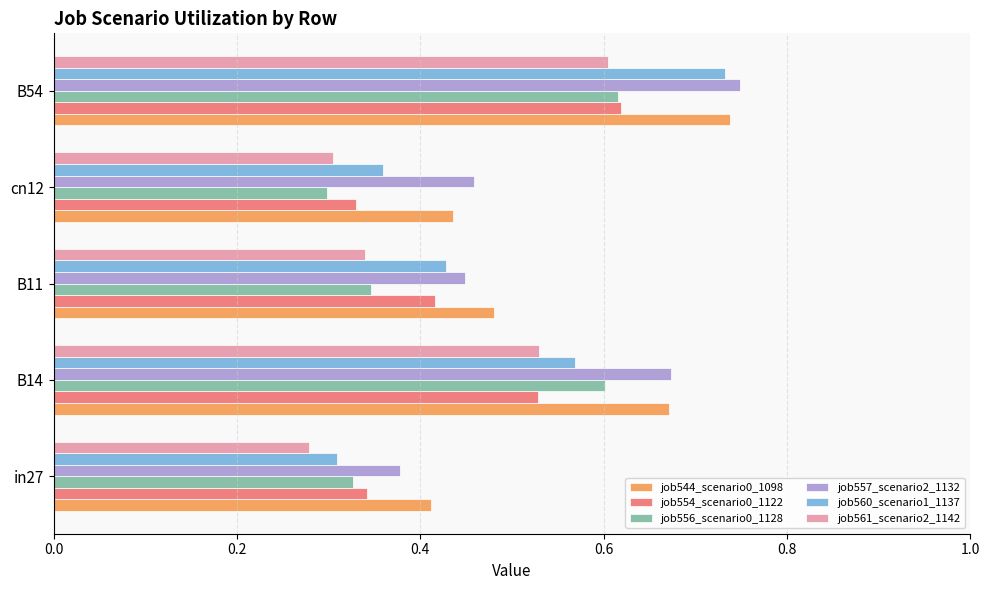

The job560_scenario1_1137 series shows 0.6 at B14. True or false?

True